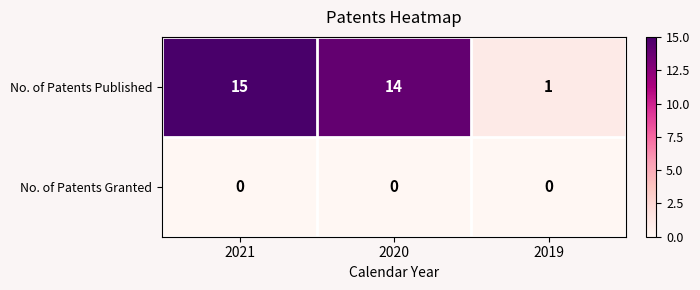

Reading left to right, extract all data points from this chart.

No. of Patents Published: 2021=15	2020=14	2019=1
No. of Patents Granted: 2021=0	2020=0	2019=0